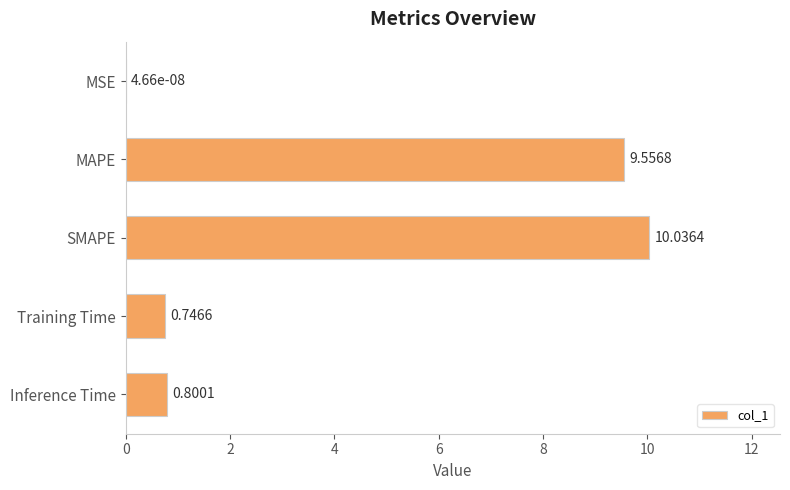

At which label is the value closest to 5?

Inference Time